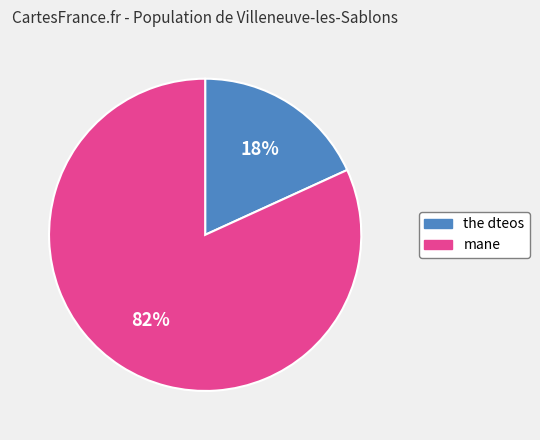

Does any single category account for the majority?

Yes